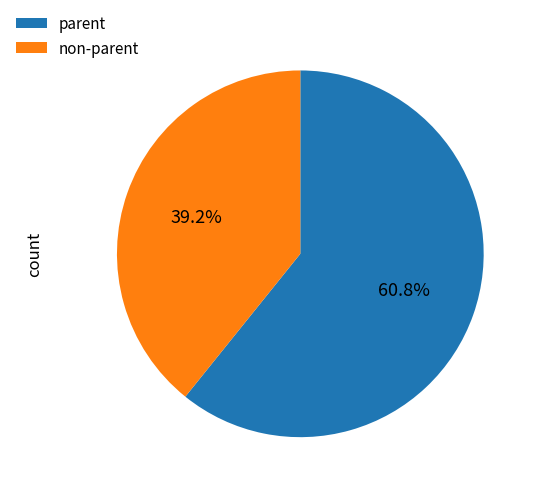

Rank the categories by value from lowest to highest.

non-parent, parent